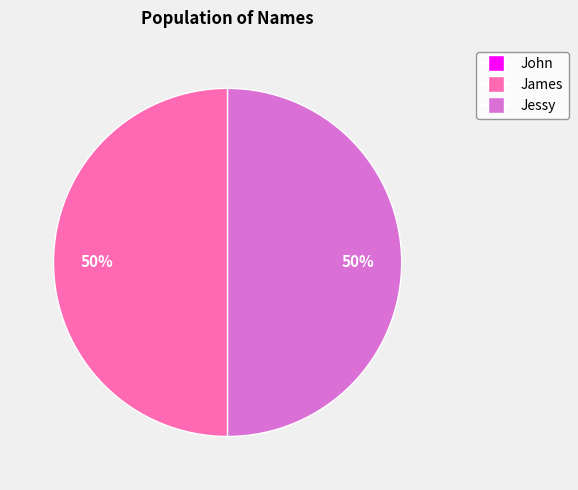

To the nearest percent, what percentage of the pie is James?

50%